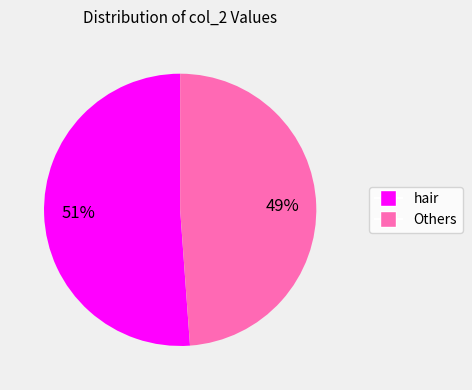

Is there a majority slice in this chart?

Yes